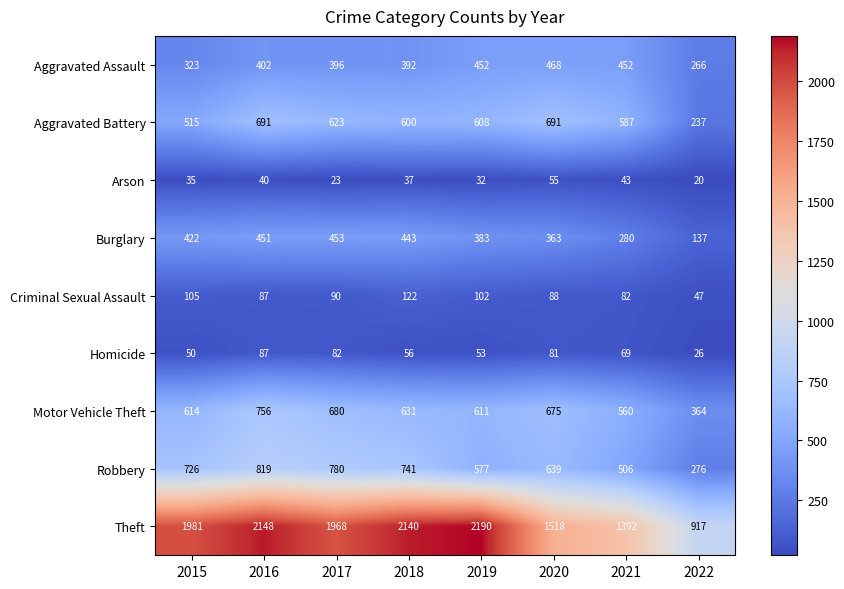

What is the difference between the Theft values at 2015 and 2018?

159